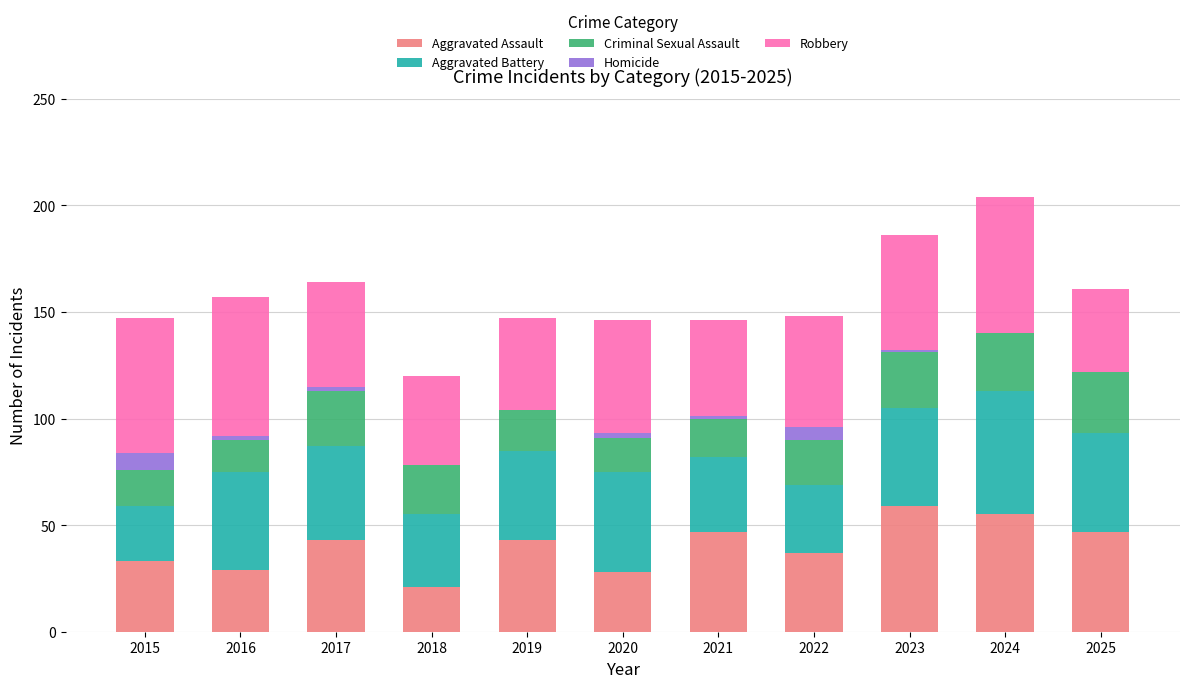

Are the bars grouped side by side (vs. stacked)?

No